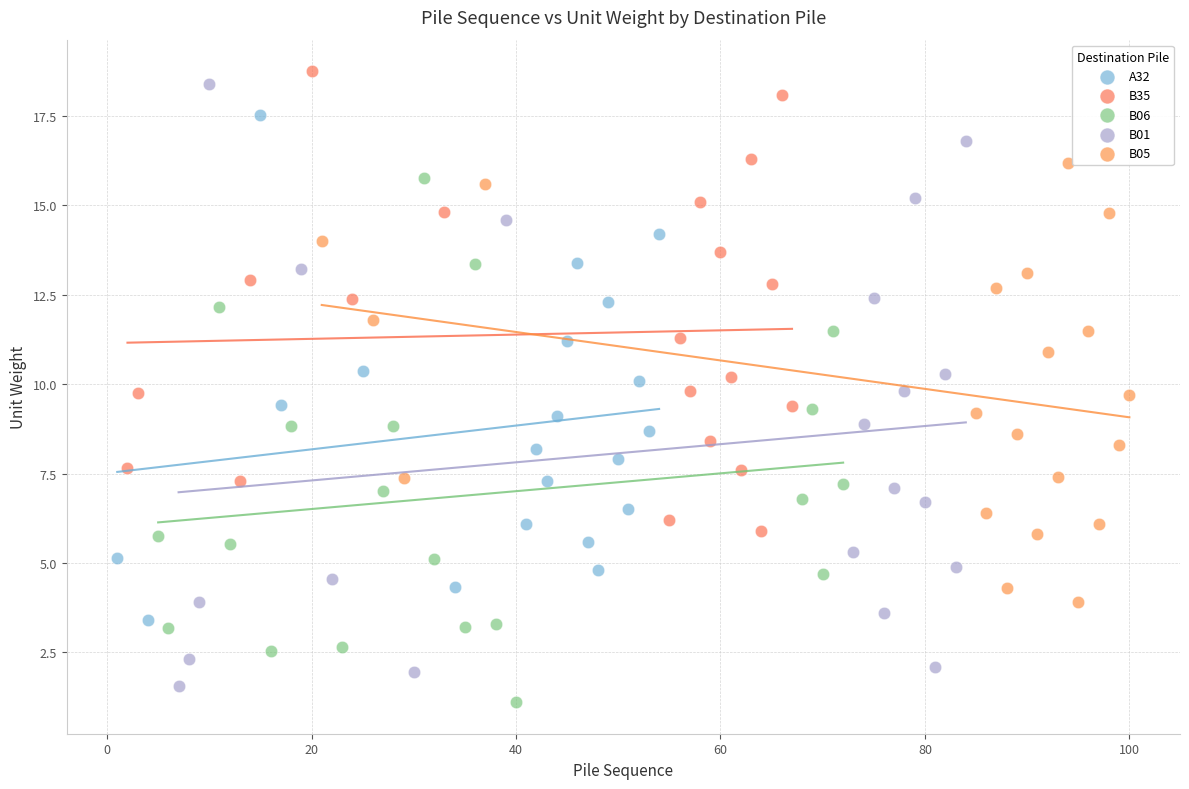

Which series reaches the maximum Y coordinate?

B35